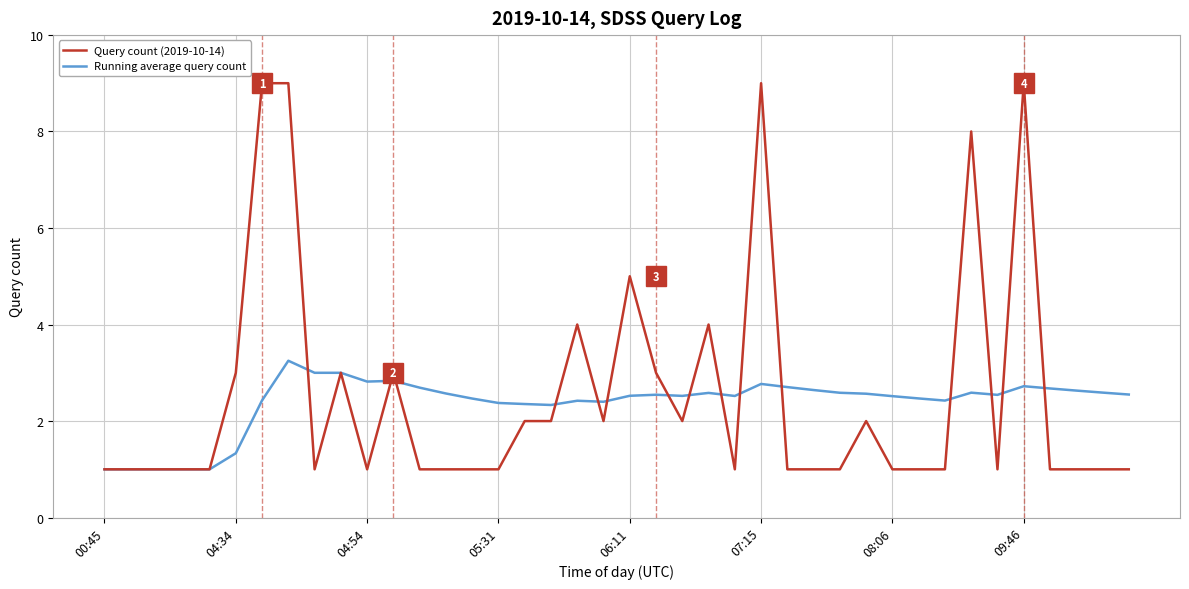

Which series has the largest range (max minus min)?

Query count (2019-10-14)